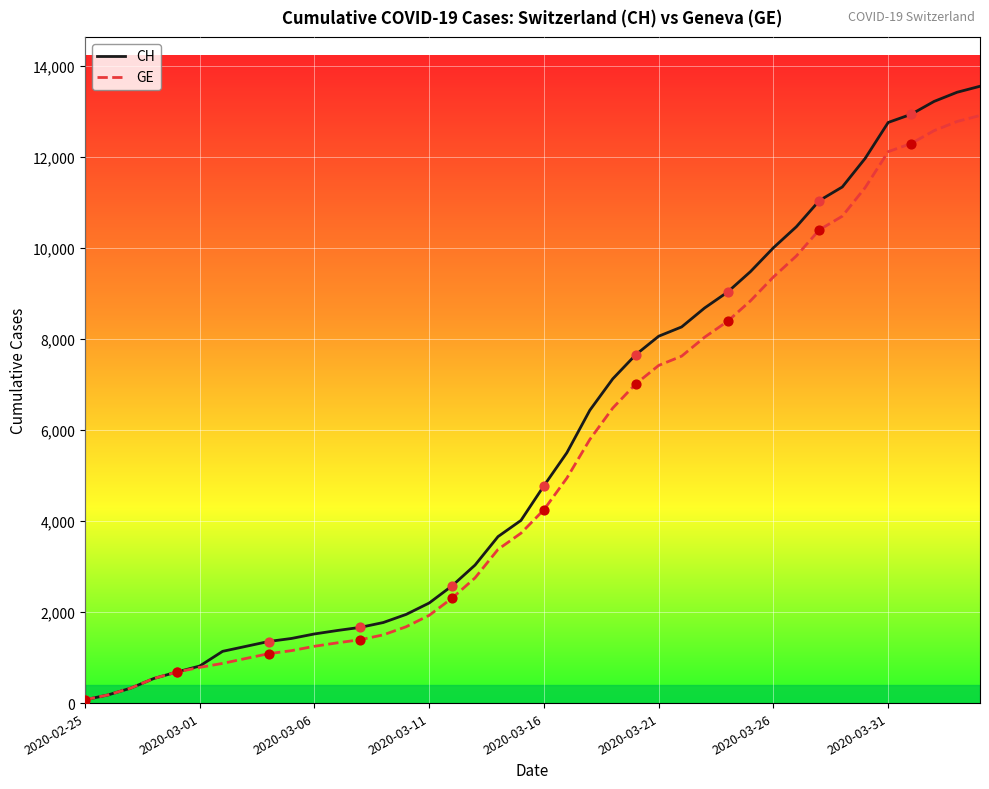

What is the maximum value shown in the chart?

13553